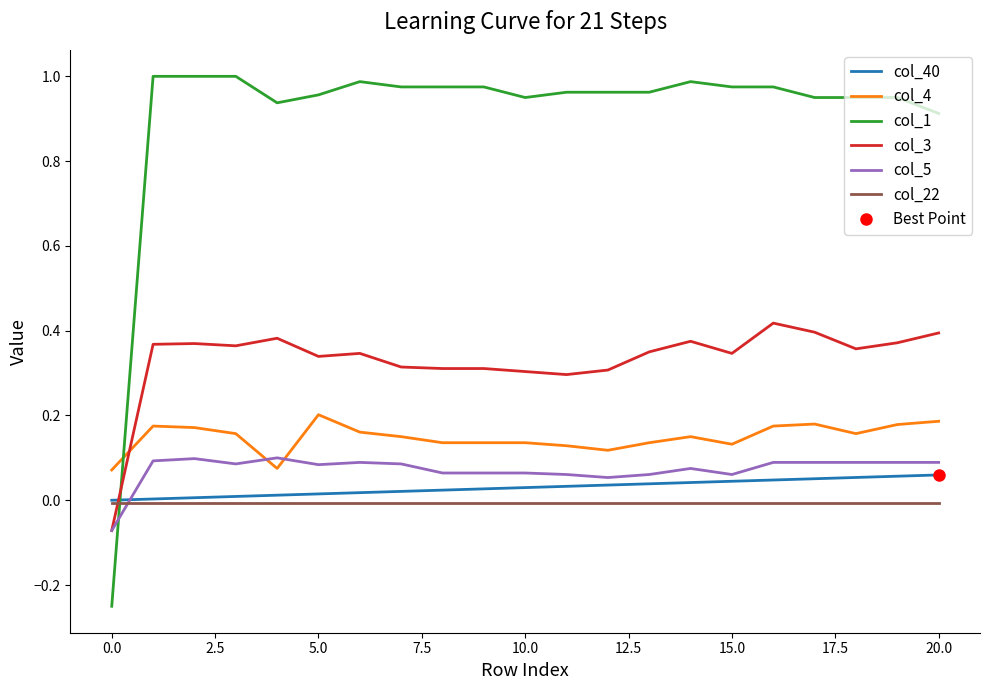

After their last crossing, which series has the higher values: col_3 or col_22?

col_3